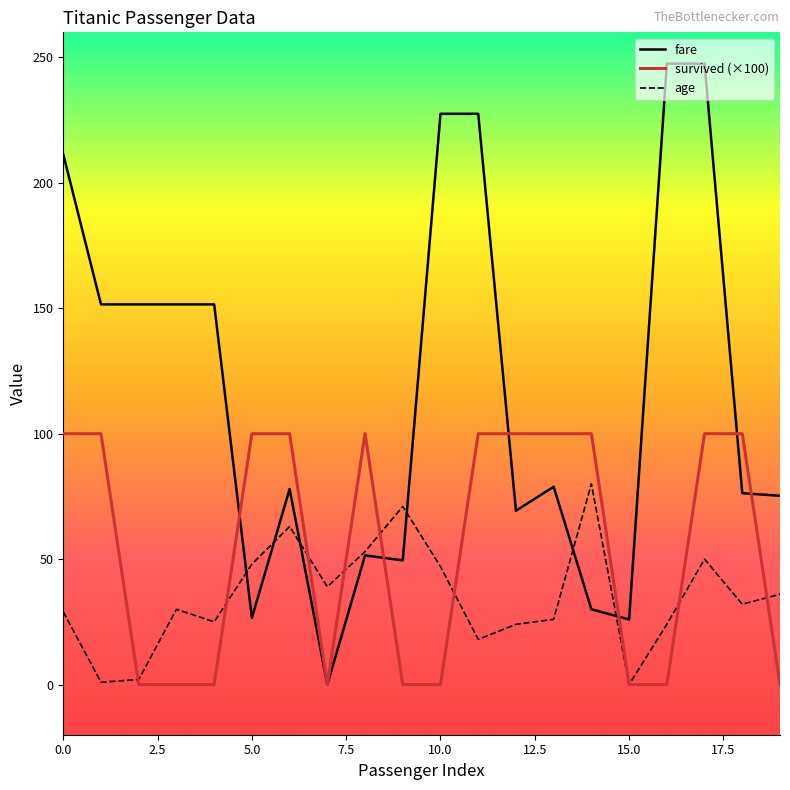

True or false: age has more than 0 points higher than both neighbors.

True